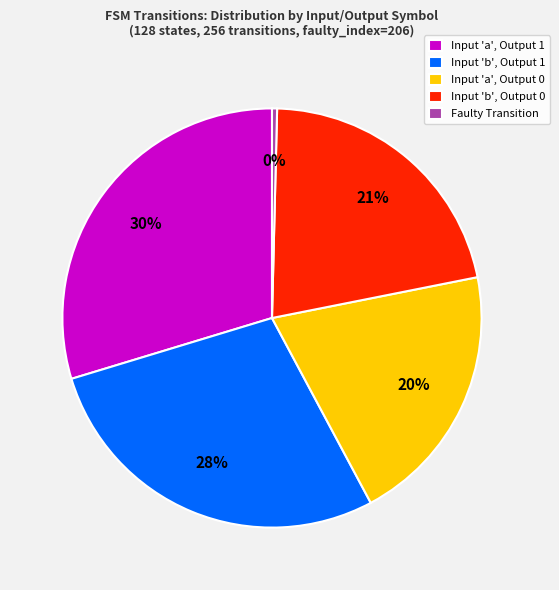

Between Input 'a', Output 1 and Input 'b', Output 0, which is larger?

Input 'a', Output 1